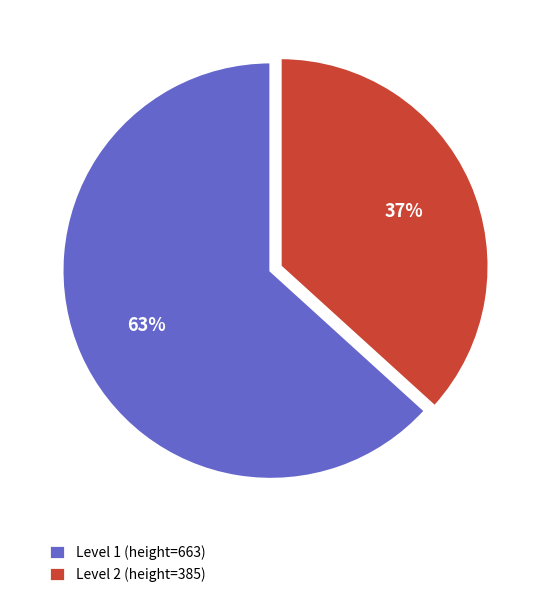

Rank the categories by value from highest to lowest.

Level 1 (height=663), Level 2 (height=385)